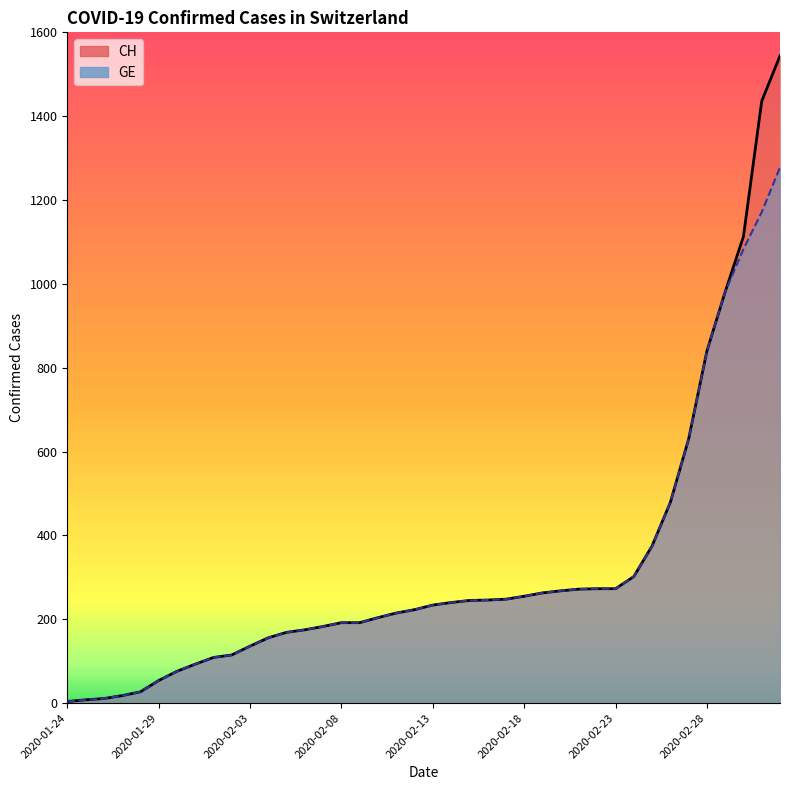

What are all the series names shown in the legend?

CH, GE